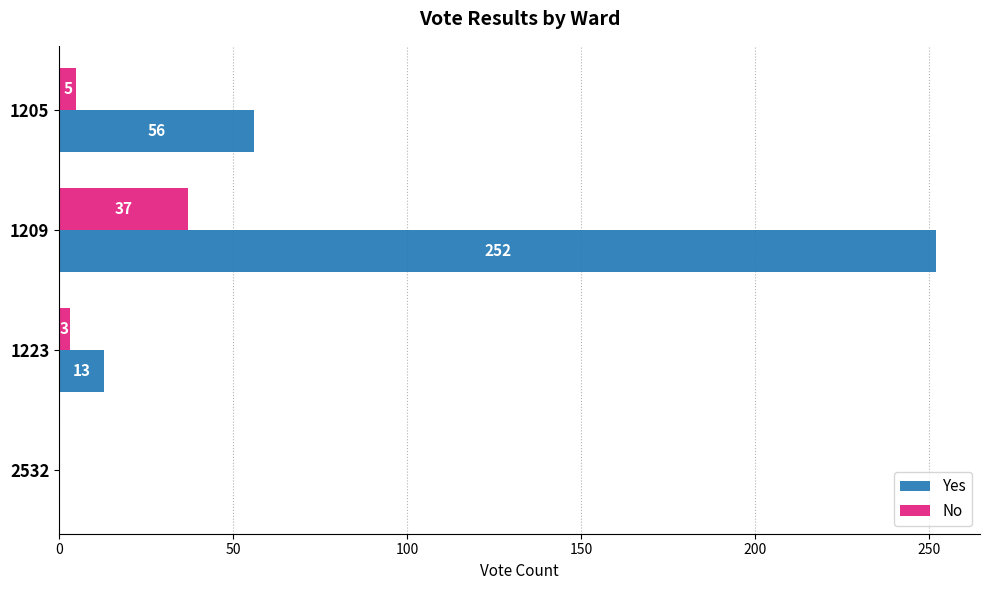

Which label corresponds to the largest value in the chart?

1209